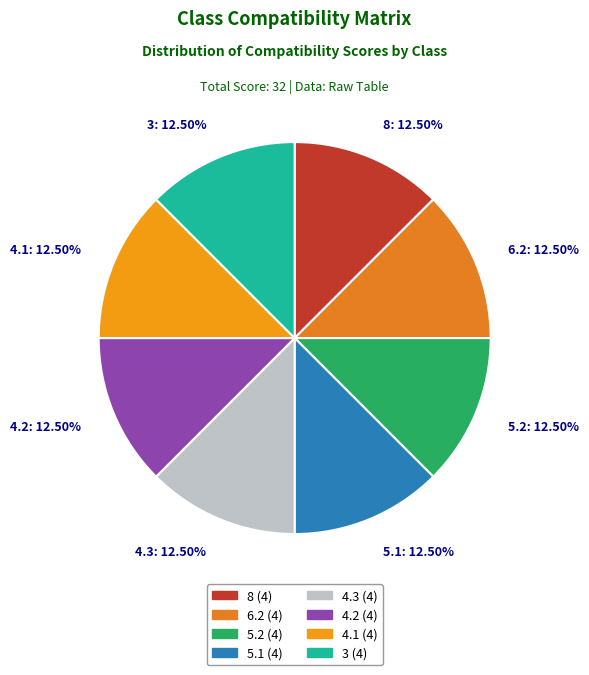

Is the sum of 4.3: 12.50% and 8: 12.50% greater than half?

No